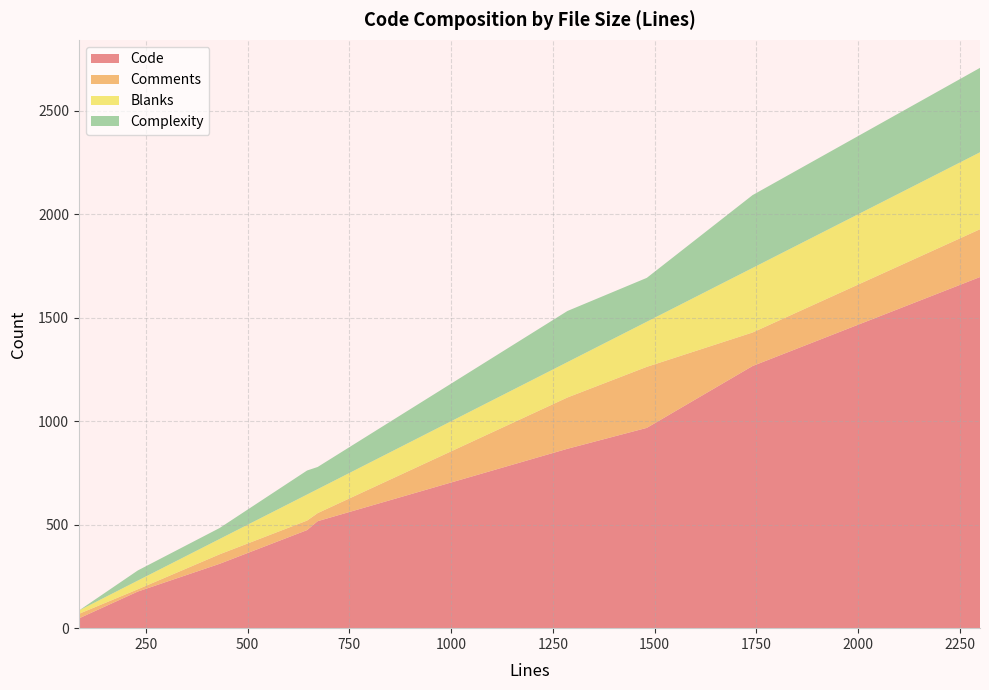

What is the maximum value for Code?

1697